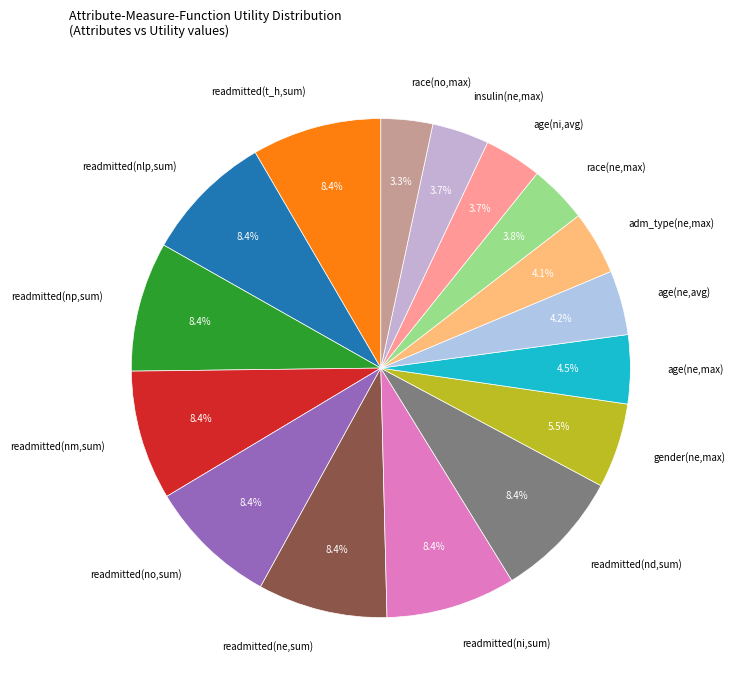

What is the ratio of the value at readmitted(nlp,sum) to the value at readmitted(nd,sum)?

1.0